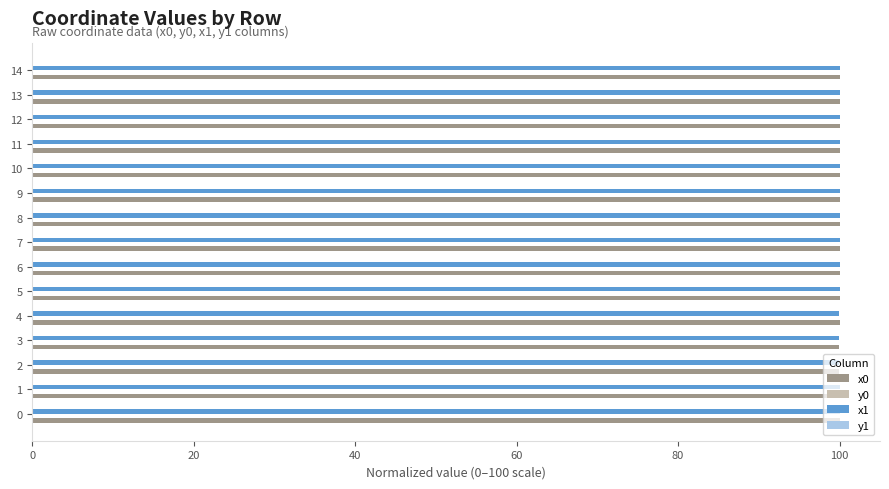

The x0 series shows 100.0 at 6. True or false?

True